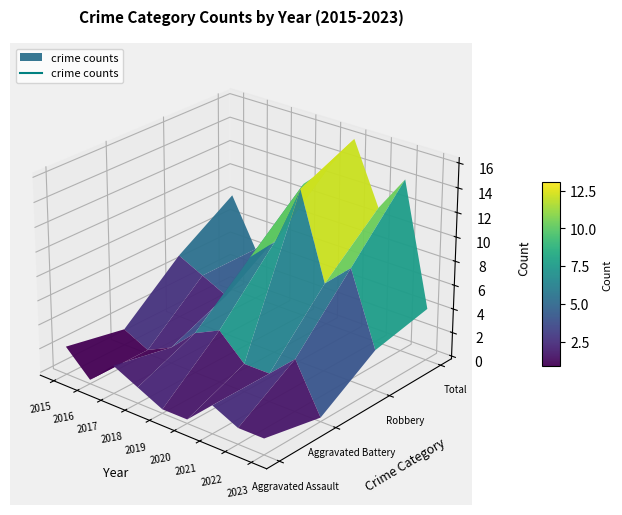

What is the sum of the Robbery values at 2016 and 2023?

7